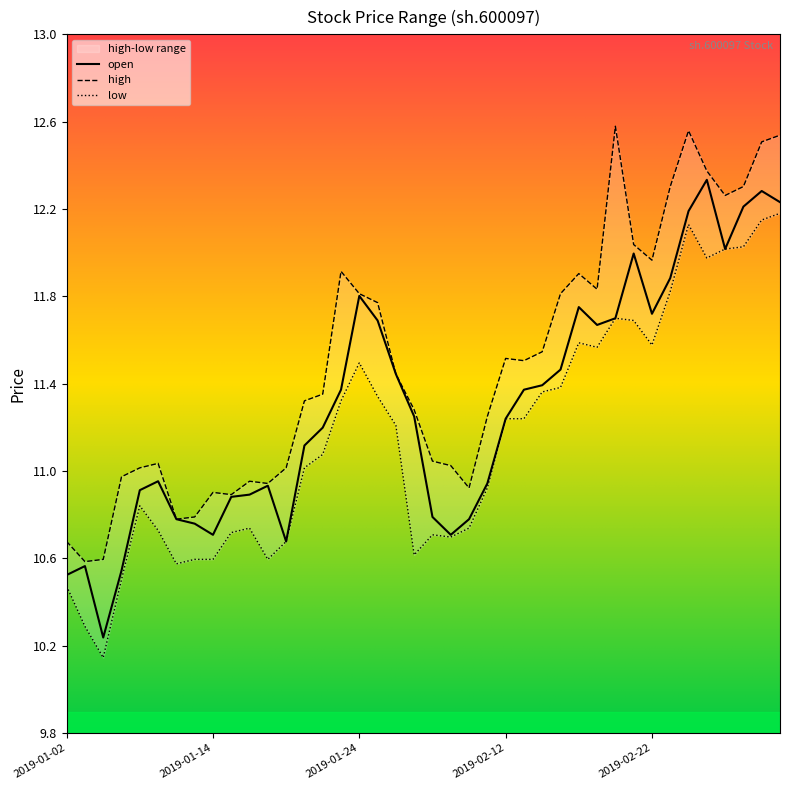

True or false: high and open intersect in this chart.

False